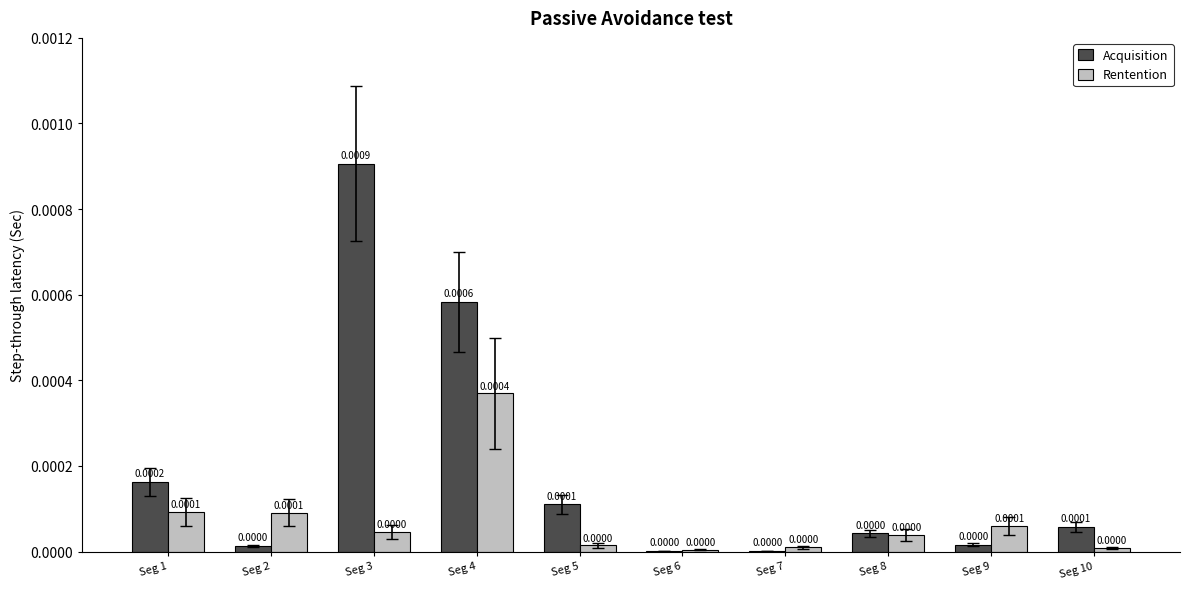

At which category is the sum across all series the highest?

Seg 4